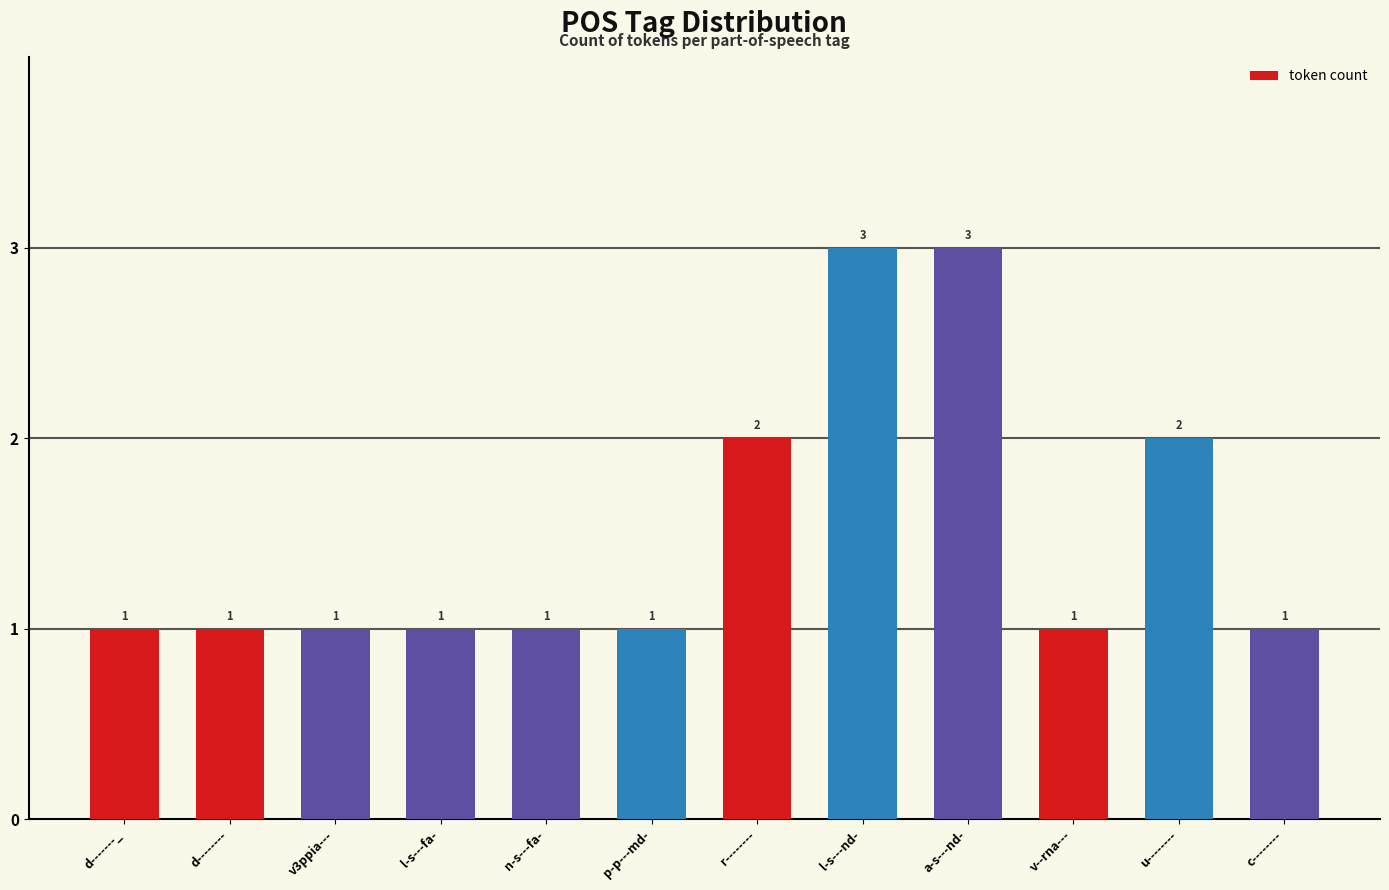

What is the sum of the values at l-s---fa- and v--rna---?

2